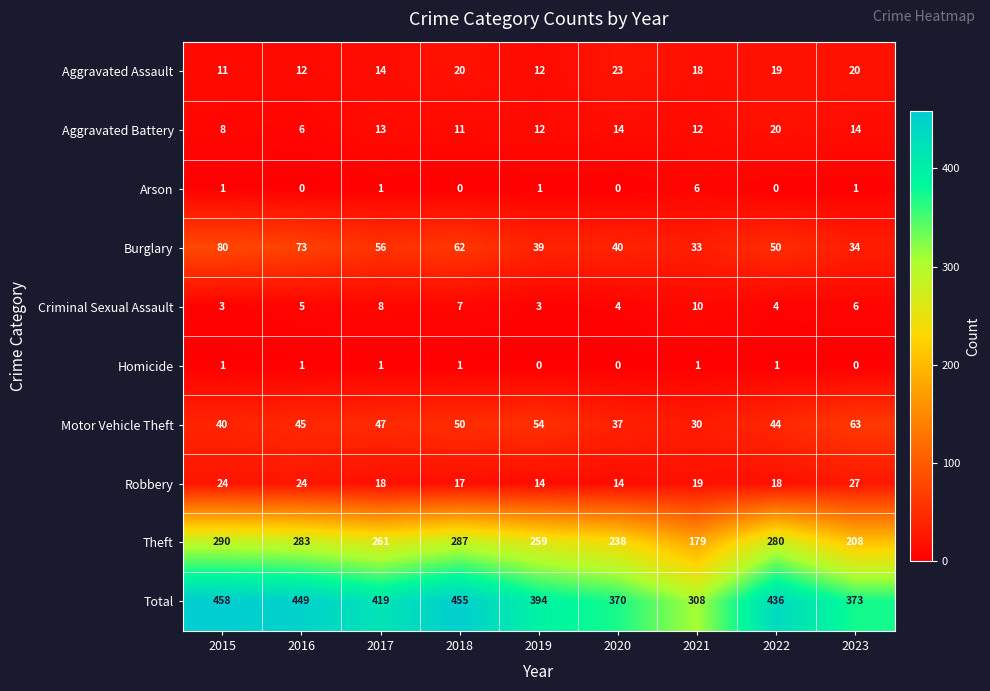

At how many categories does at least one series exceed 327?

8